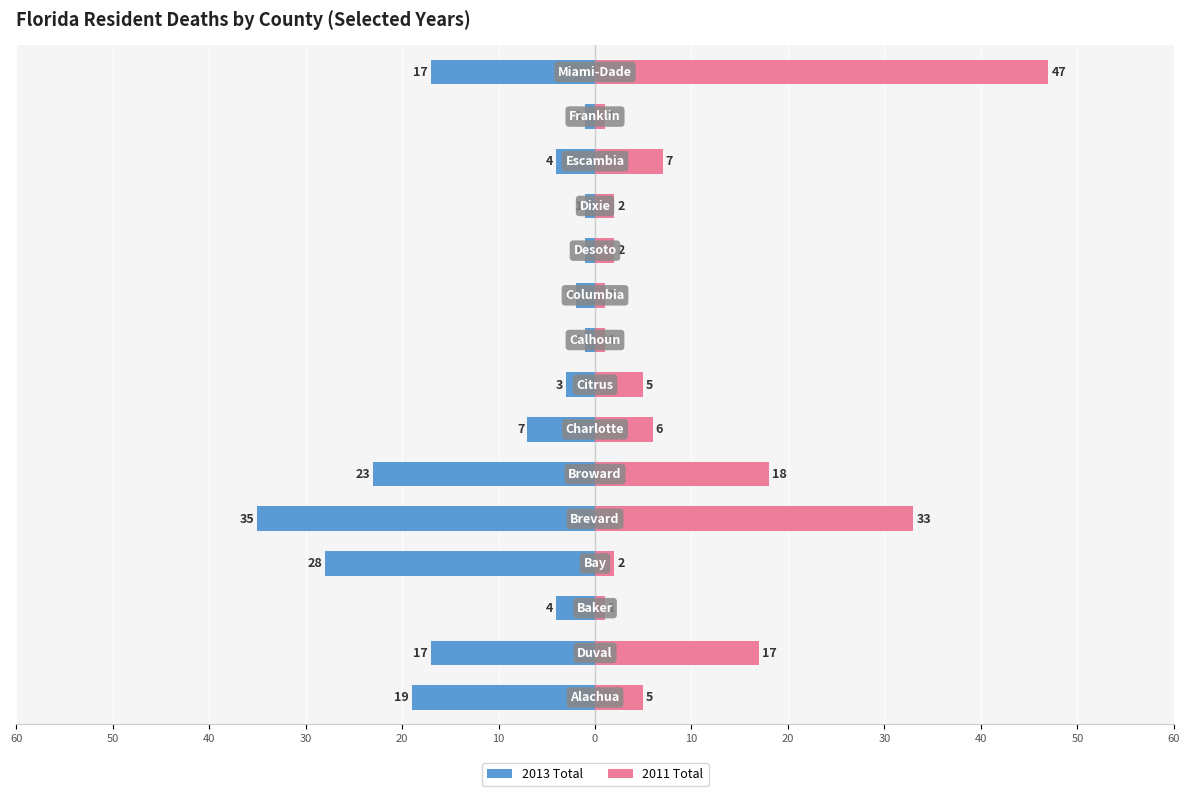

How many data points in 2013 Total are above -4?

6